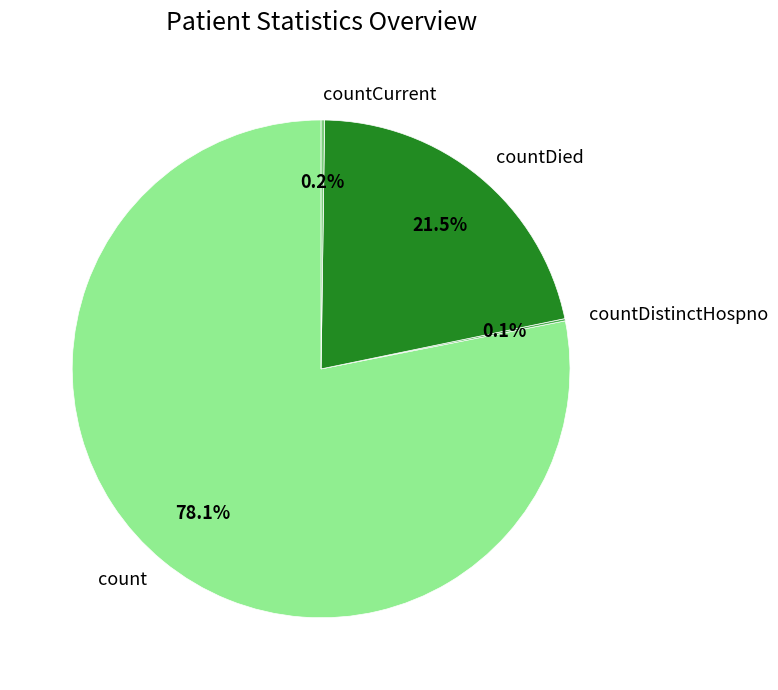

Is it true that count is 72% of the pie?

False